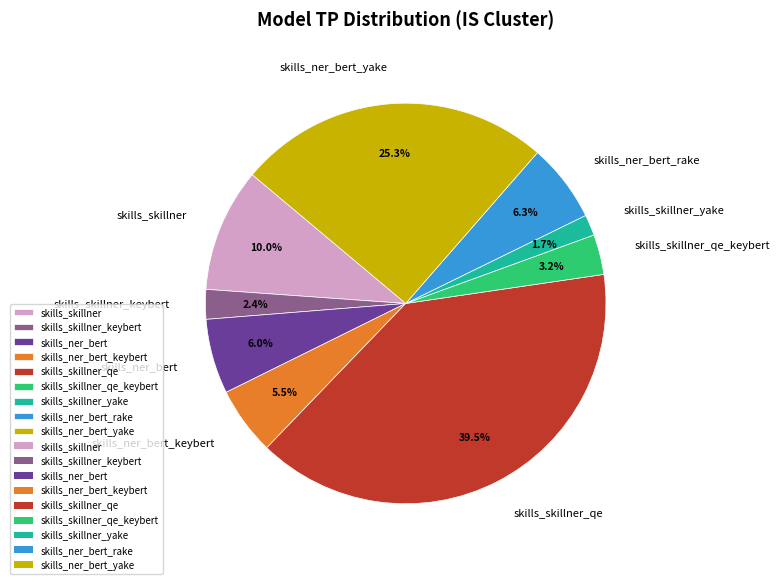

How much of the chart is everything except skills_skillner_yake?

98.3%